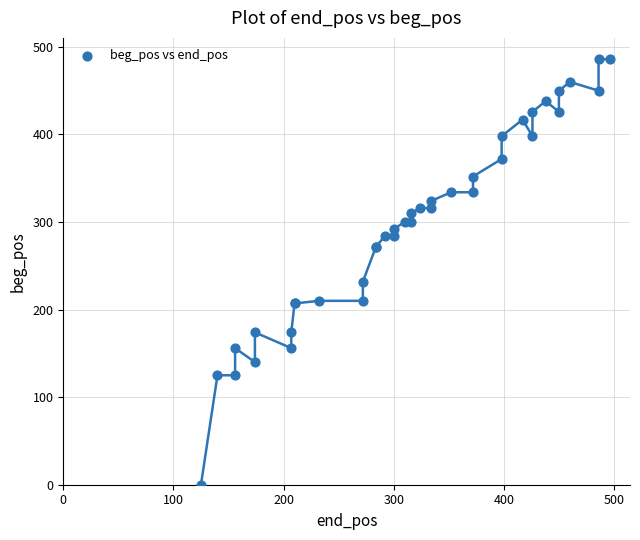

What Y value in the scatter plot is closest to 243?

232